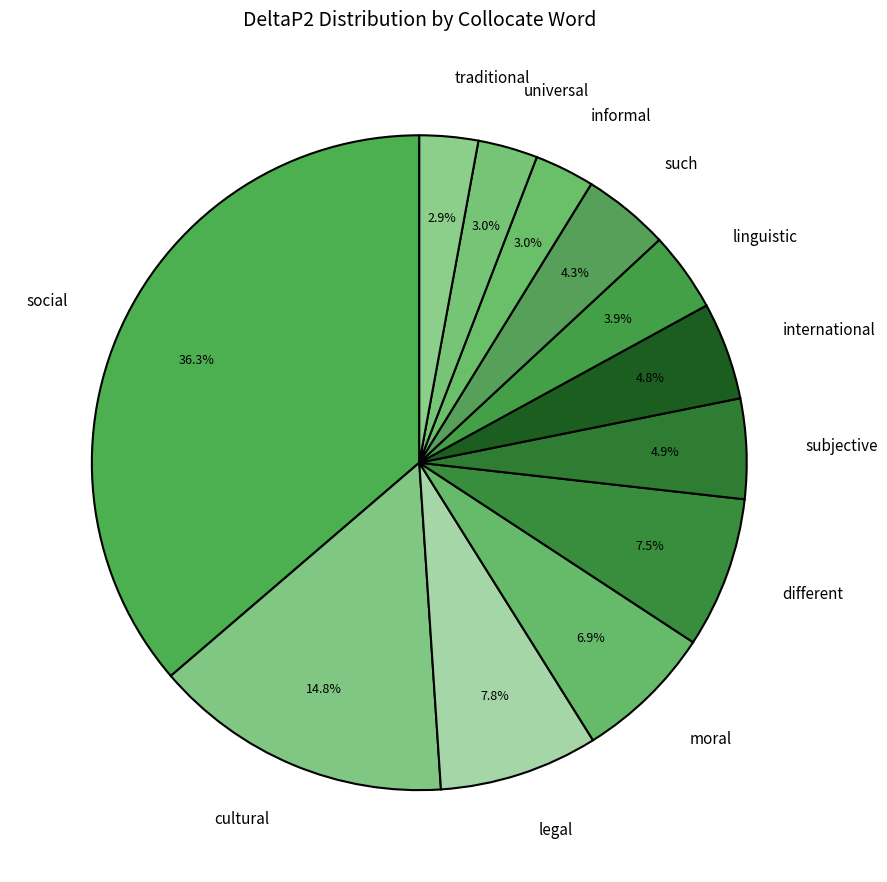

What percentage do international and cultural together represent?

19.6%